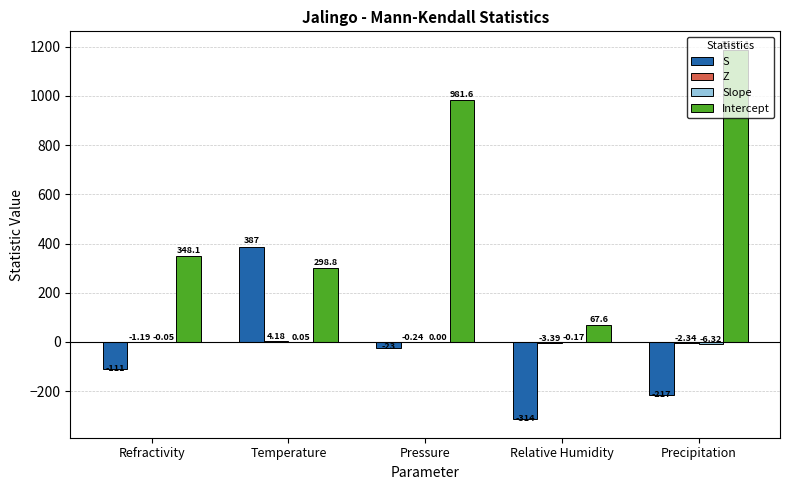

At which label is S closest to 36?

Pressure